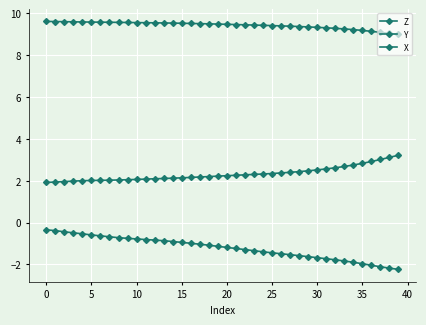

Is this an area chart (filled region under the line)?

No